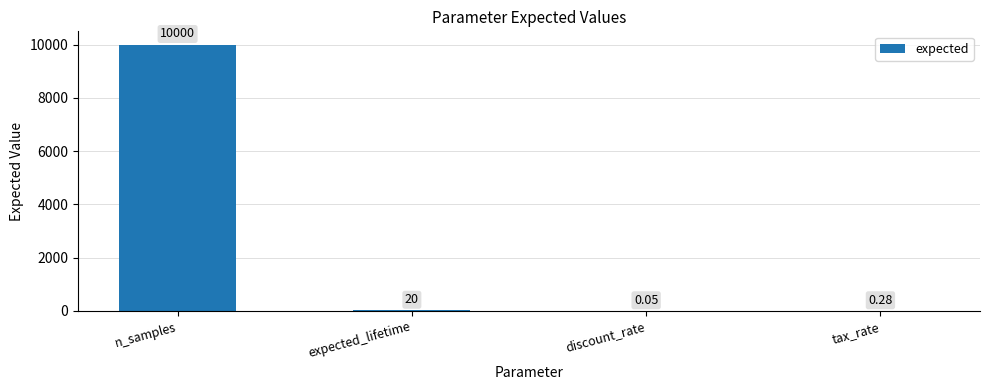

What is the sum of the values at n_samples and tax_rate?

10000.3